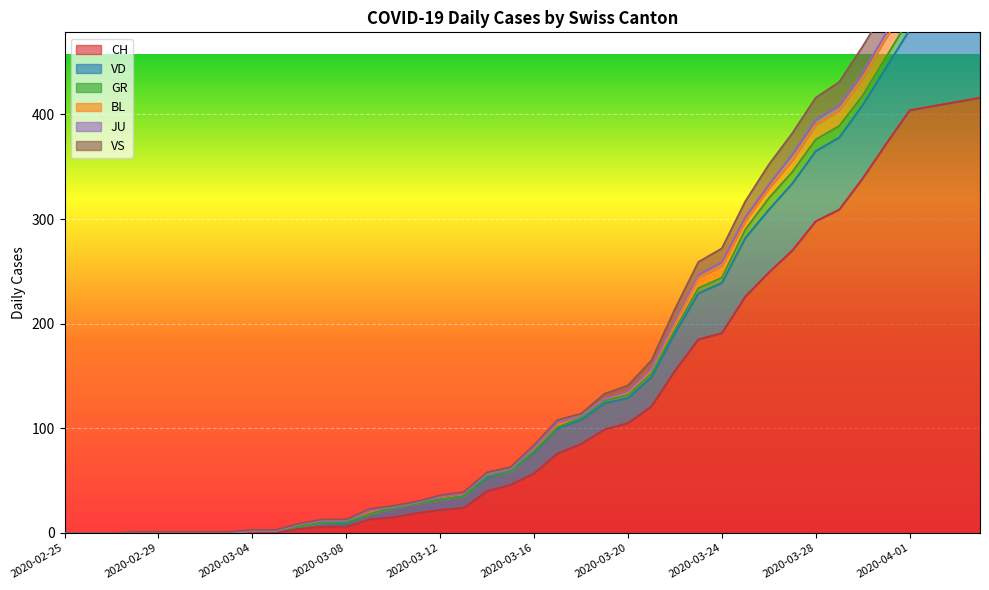

Is it true that VS equals 133 at 2020-03-19?

True